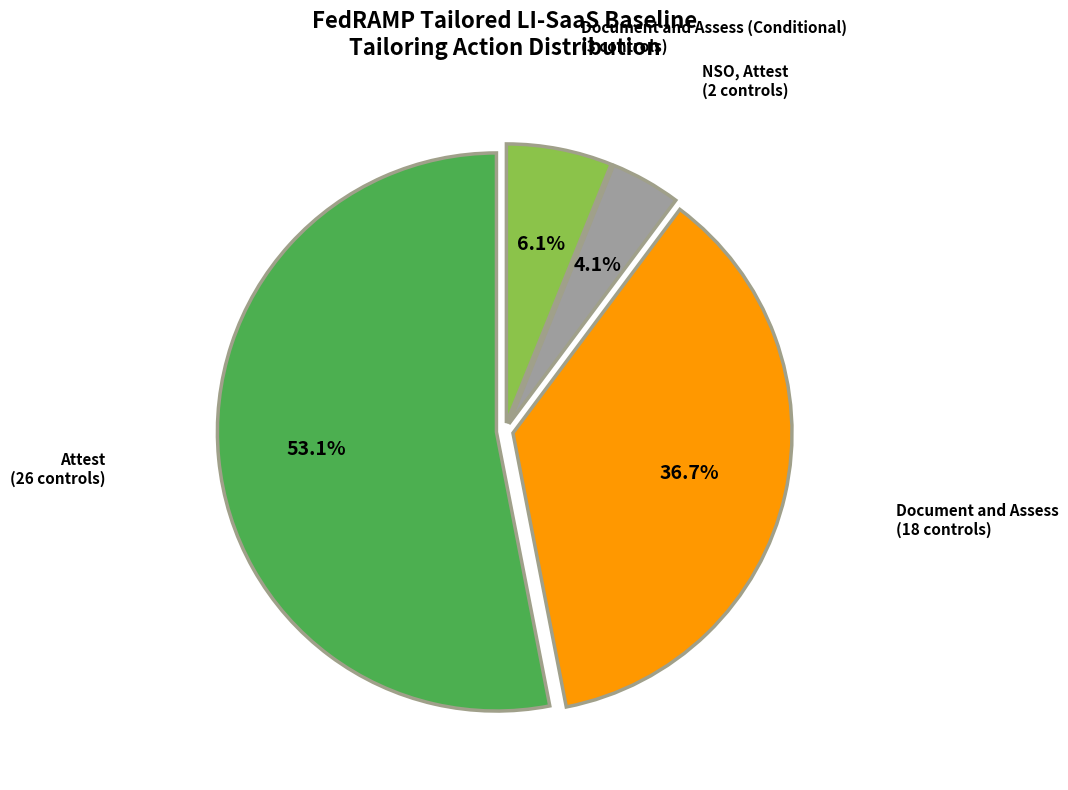

Is there a majority slice in this chart?

Yes